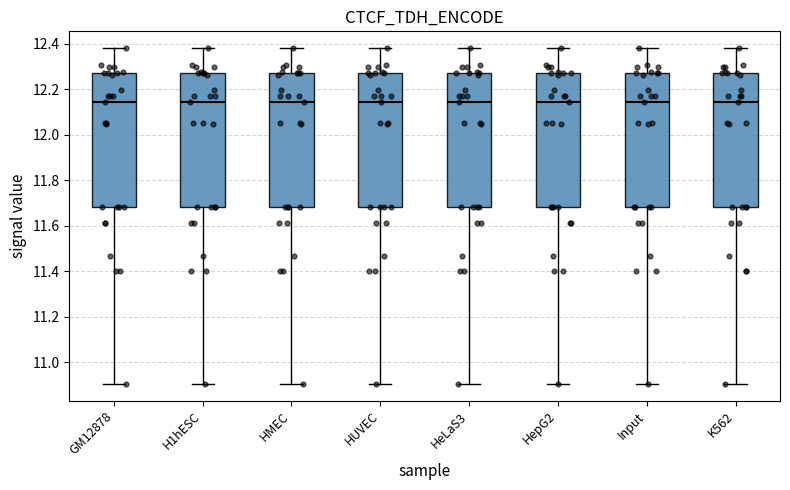

Where is the upper edge of the box for Input on the y-axis? The values are not printed on the chart, so give them approximately, as read against the axis.

12.28